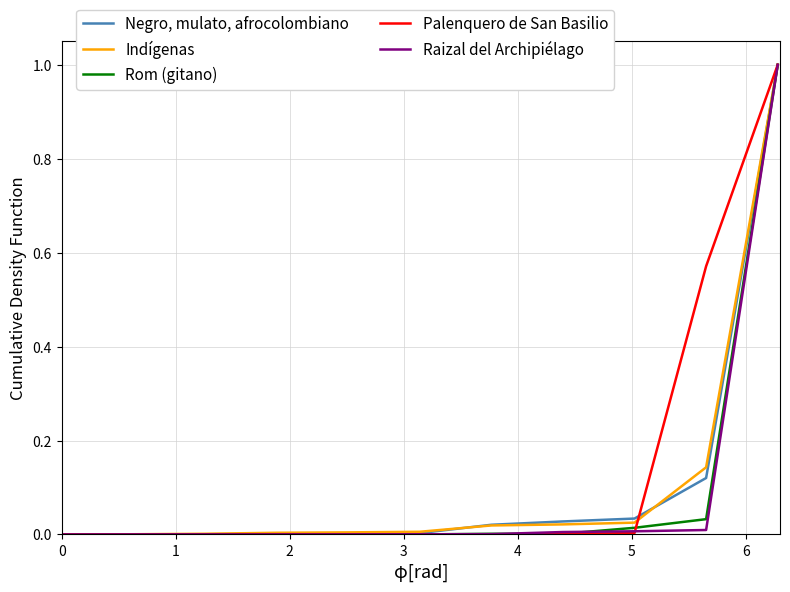

What is the maximum value for Negro, mulato, afrocolombiano?

1.0